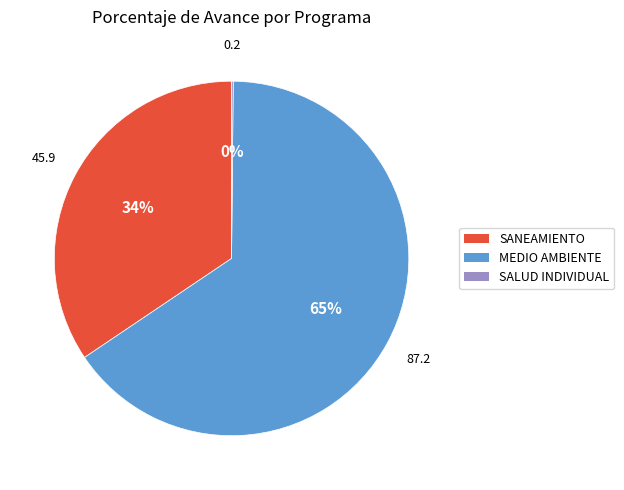

Does any single category account for the majority?

Yes